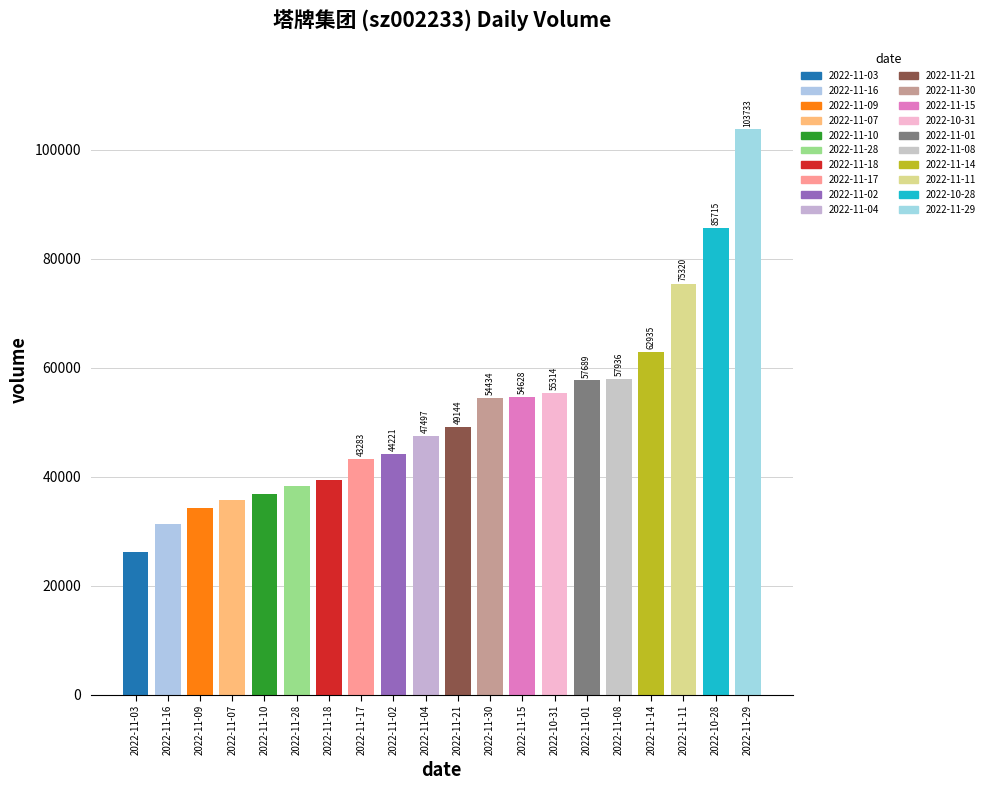

What is the label of the 14th bar from the right?

2022-11-18